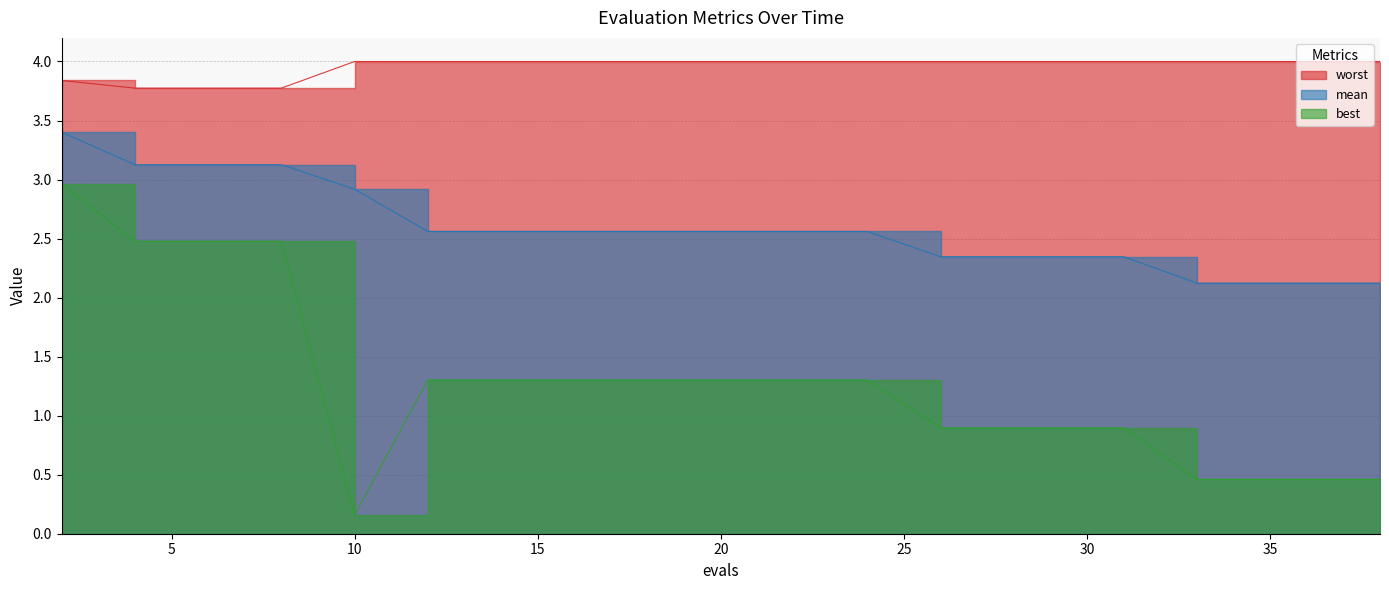

At how many categories does at least one series exceed 3?

20